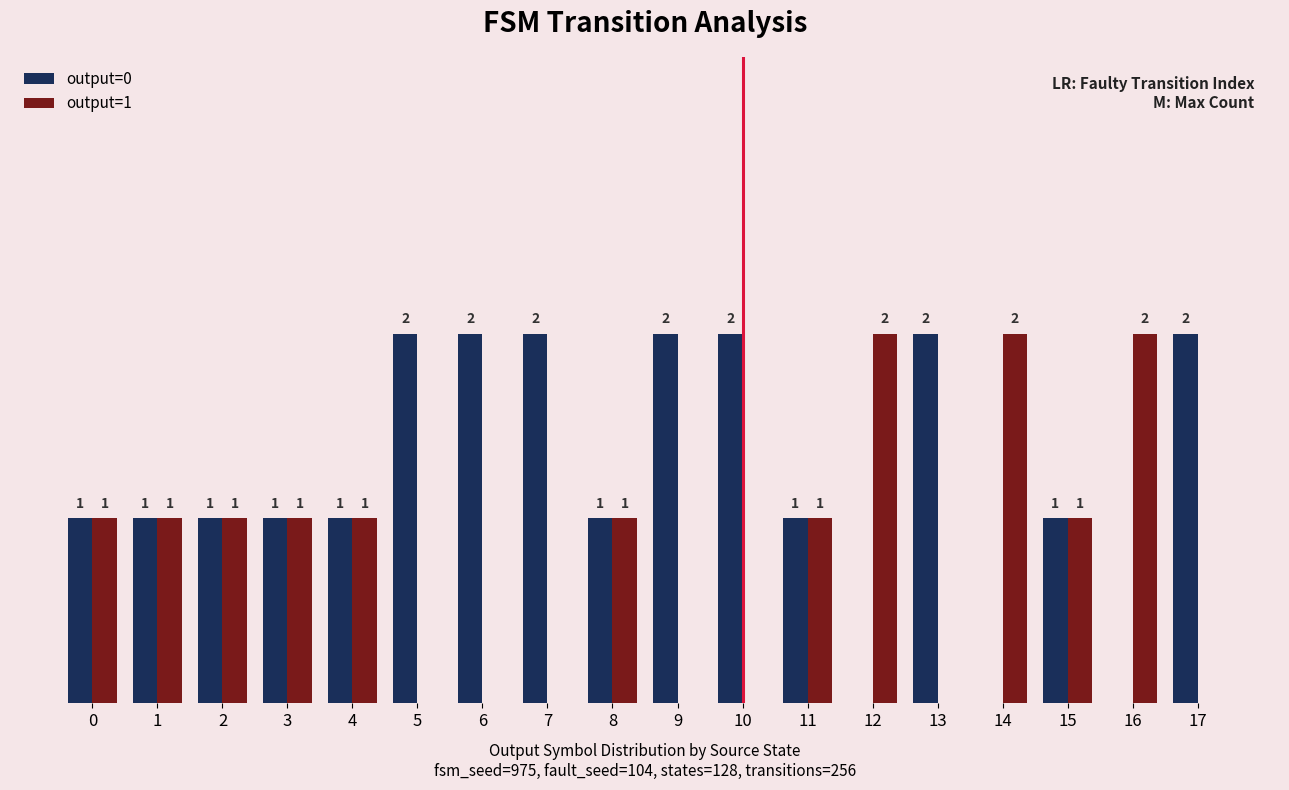

Is the value of output=0 at 12 greater than the value of output=1 at 8?

No